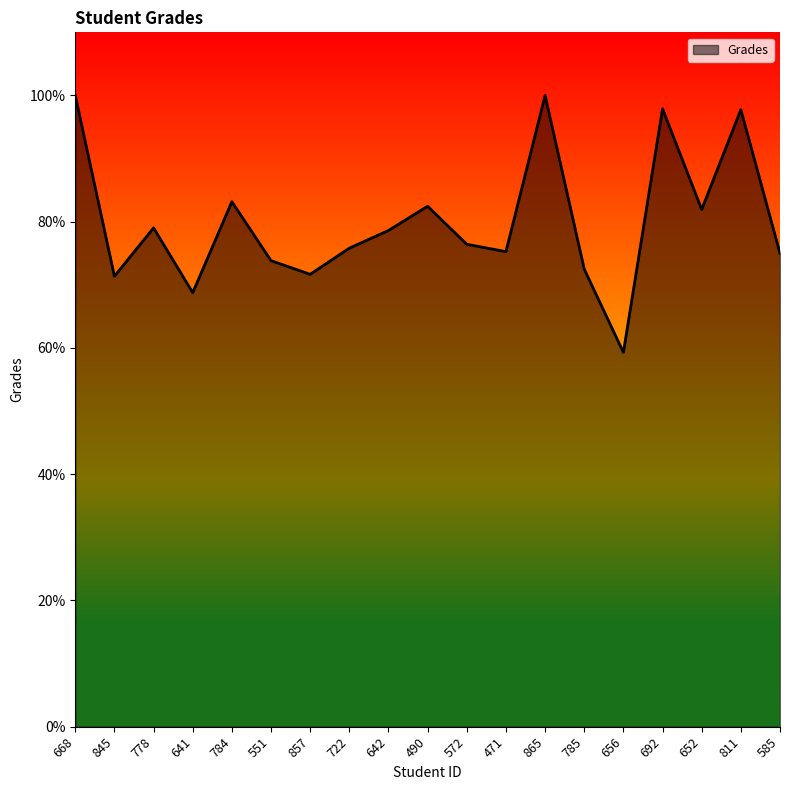

The value at 778 is 79.0. True or false?

True